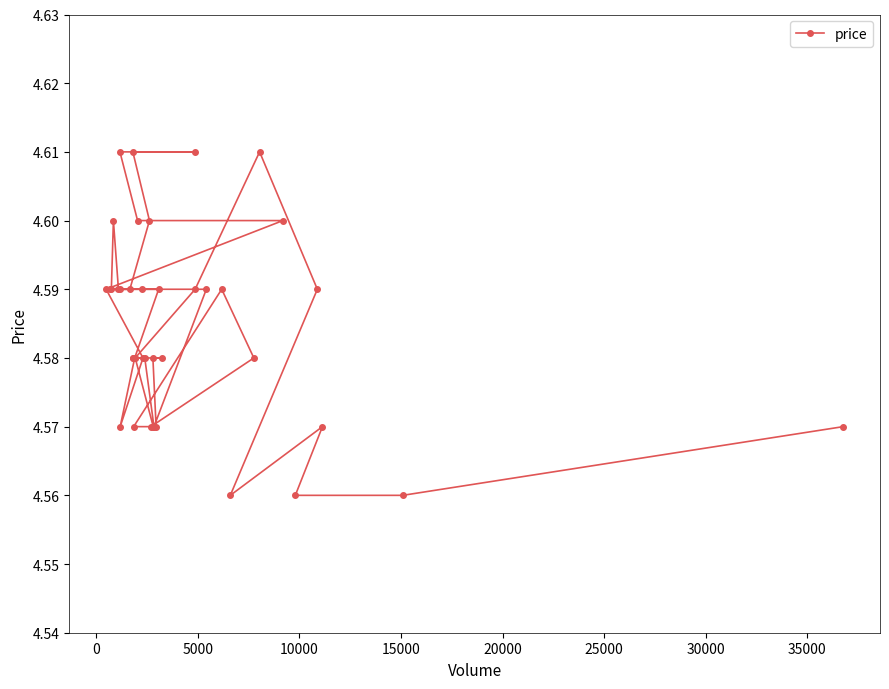

How many interior local valleys (lower than both neighbors) does the data have?

3